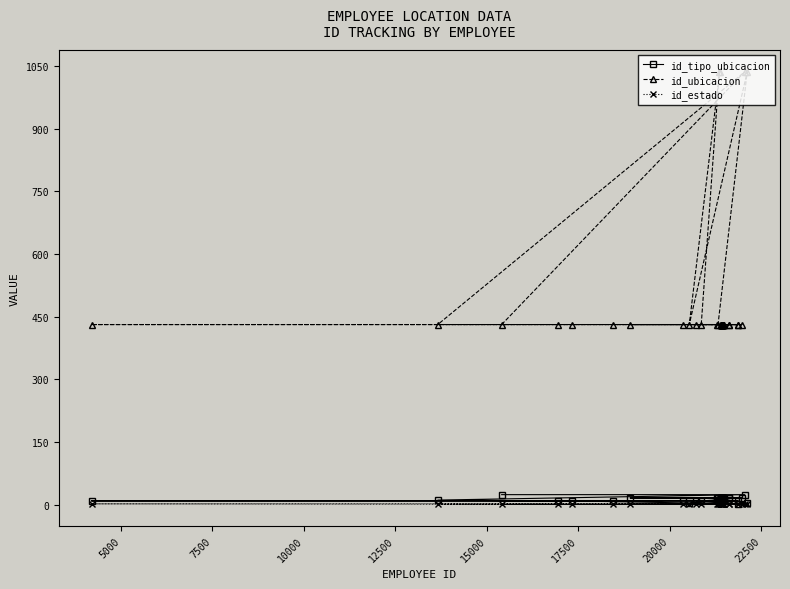

Which series has the widest spread of values?

id_ubicacion